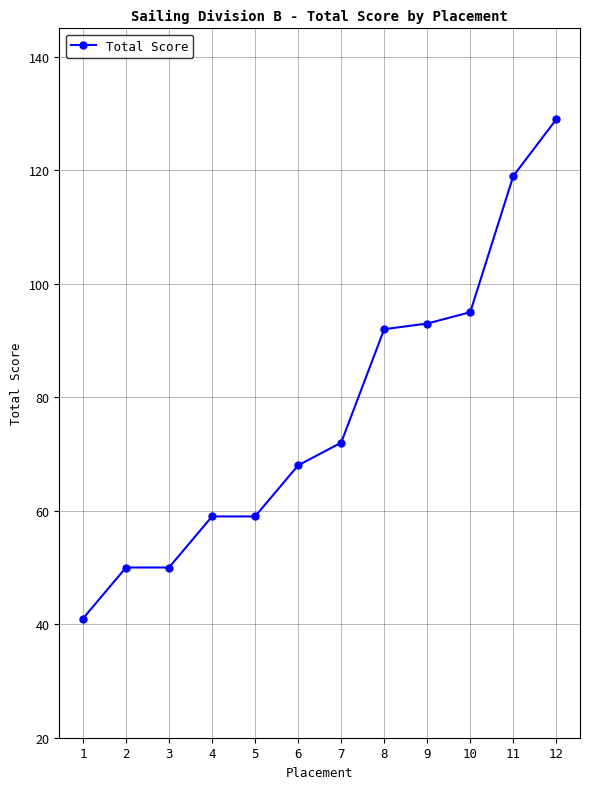

Which category has the highest value across all series?

12